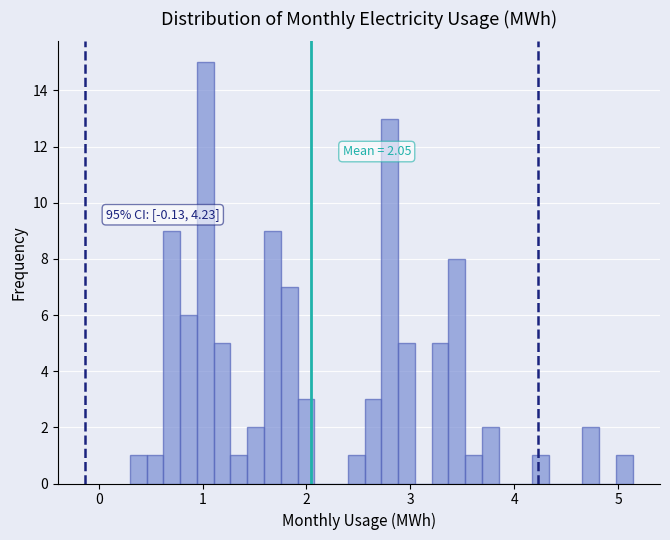

Around what value on the x-axis is the tallest bar? Give the approximate position of its centre, as read against the axis.

1.0